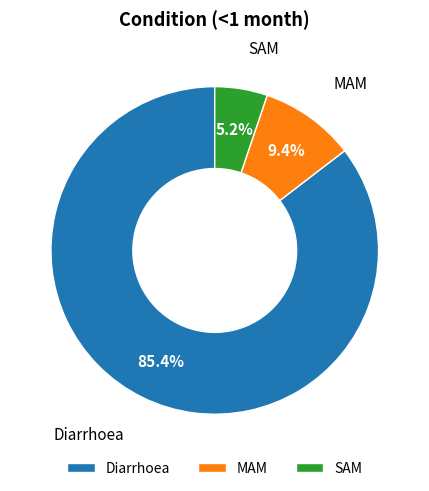

What is the ratio of the value at MAM to the value at Diarrhoea?

0.1